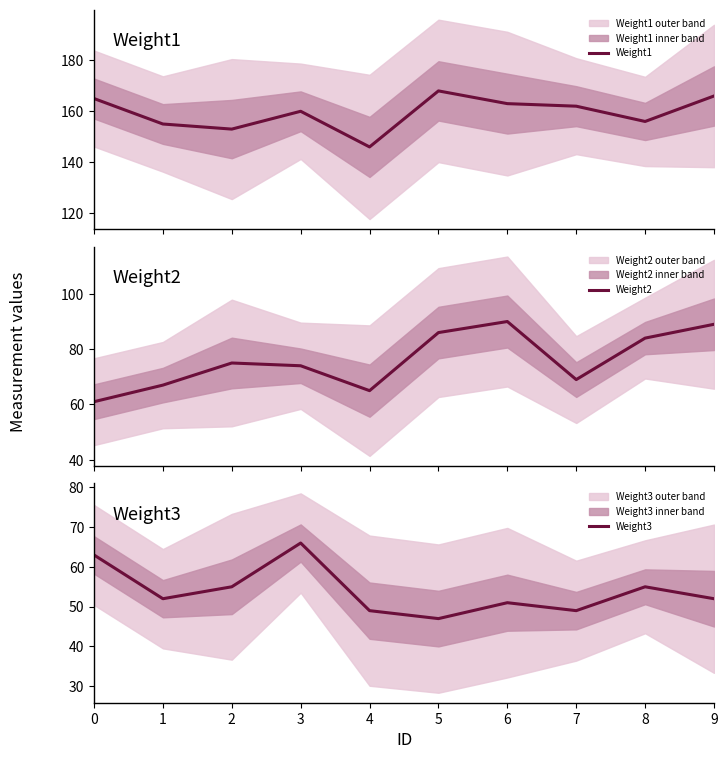

What is the average value of the Weight2 series?

76